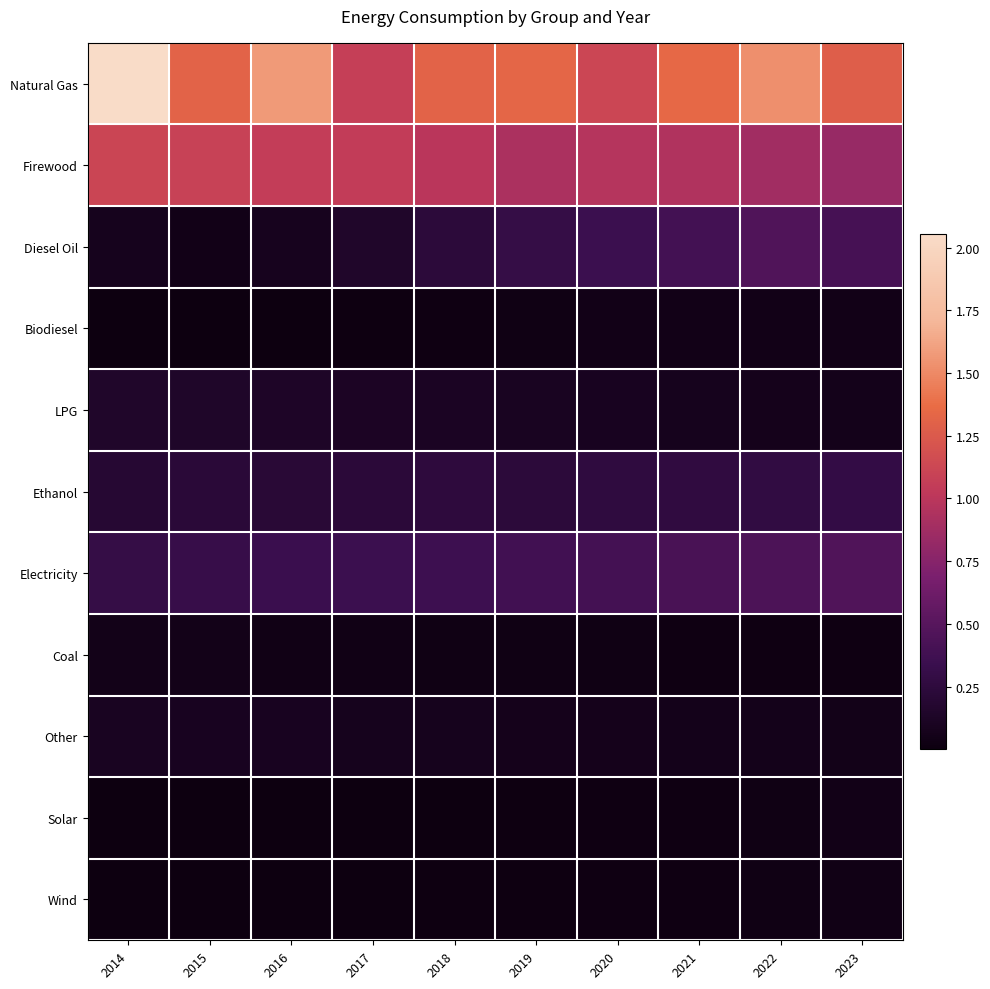

At which category is the sum across all series the highest?

2014